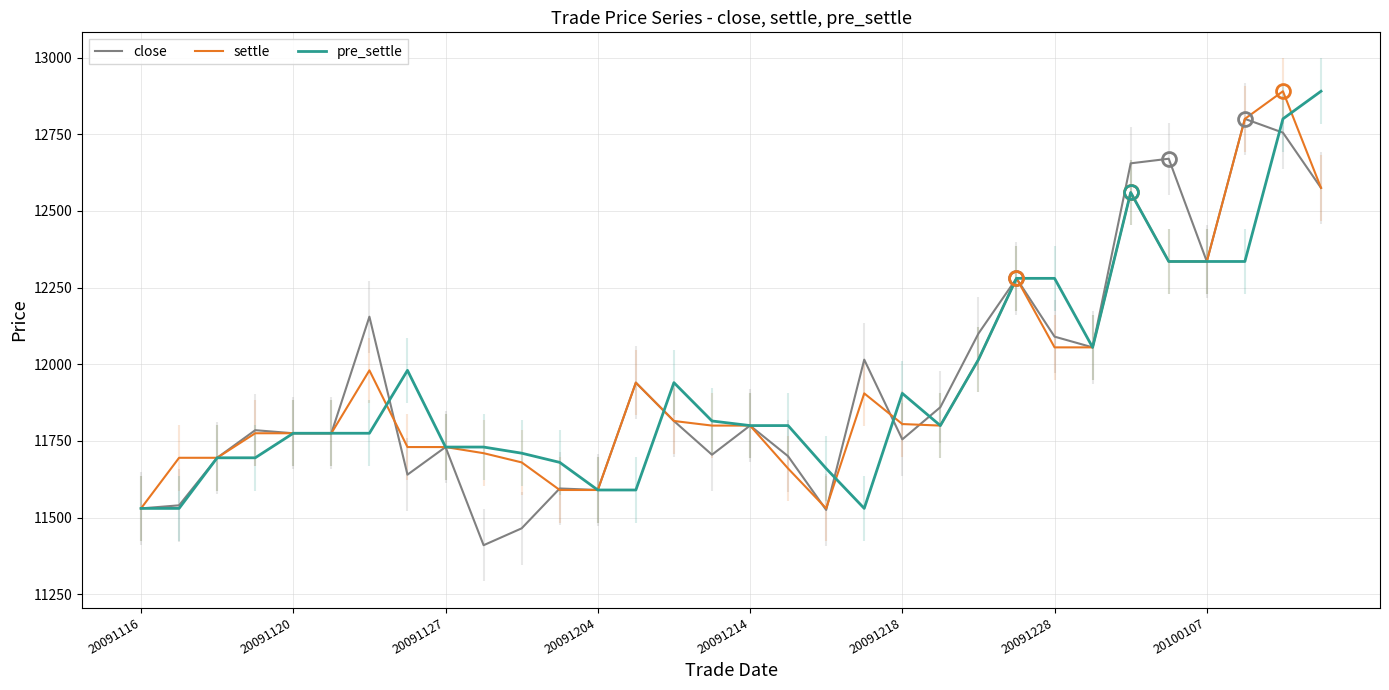

The settle series shows 12800 at 29. True or false?

True